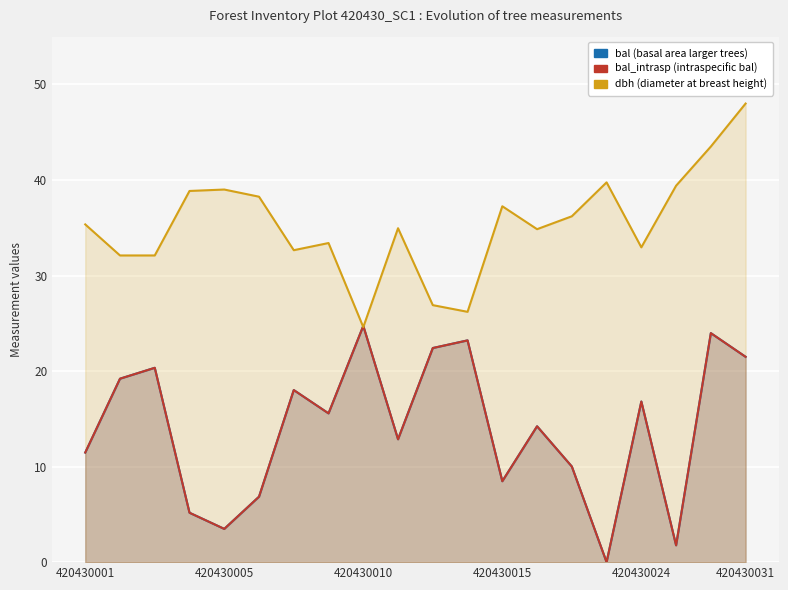

Rank the series at 420430015 from lowest to highest value.

bal, bal_intrasp, dbh